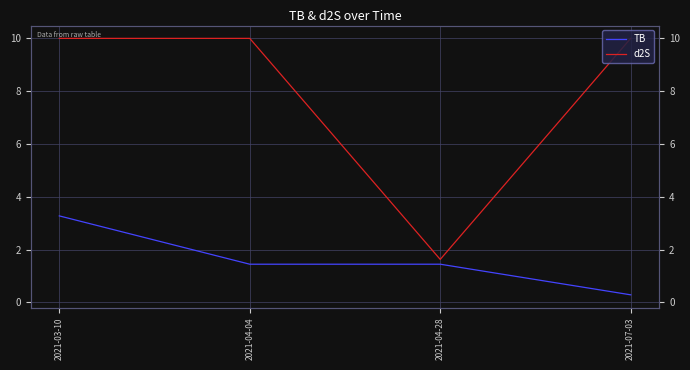

What position from the right is 2021-04-28?

2